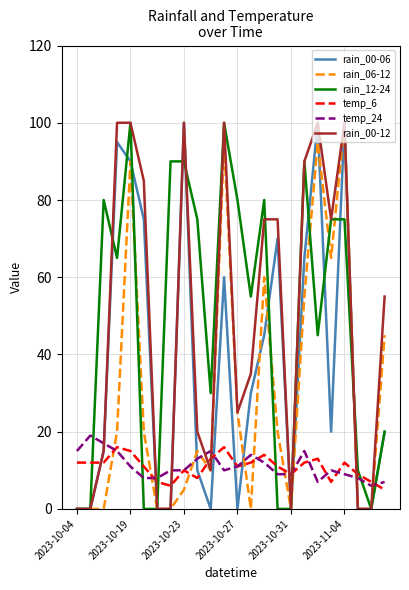

At how many categories does at least one series exceed 50?

17